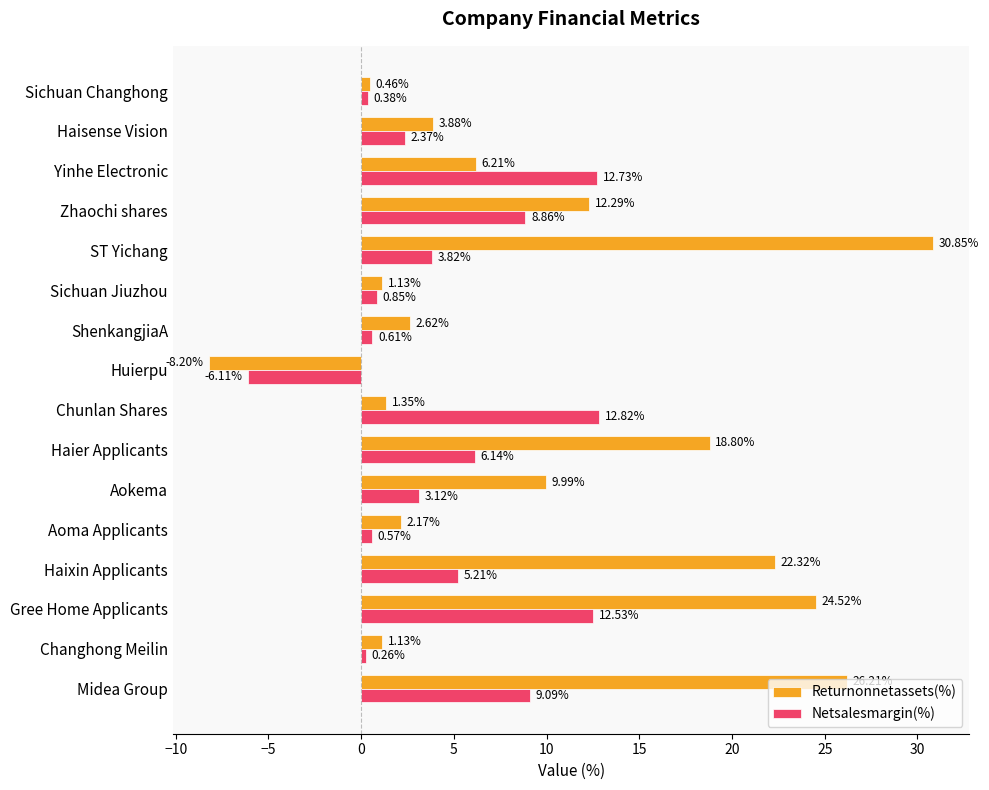

What is the difference between the highest and lowest values at Haisense Vision?

1.5